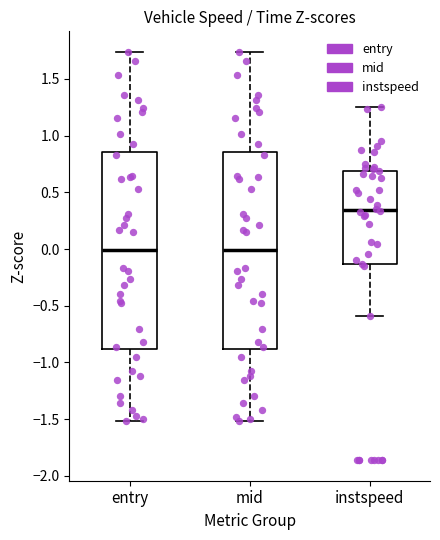

Where is the upper edge of the box for entry on the y-axis? The values are not printed on the chart, so give them approximately, as read against the axis.

0.85